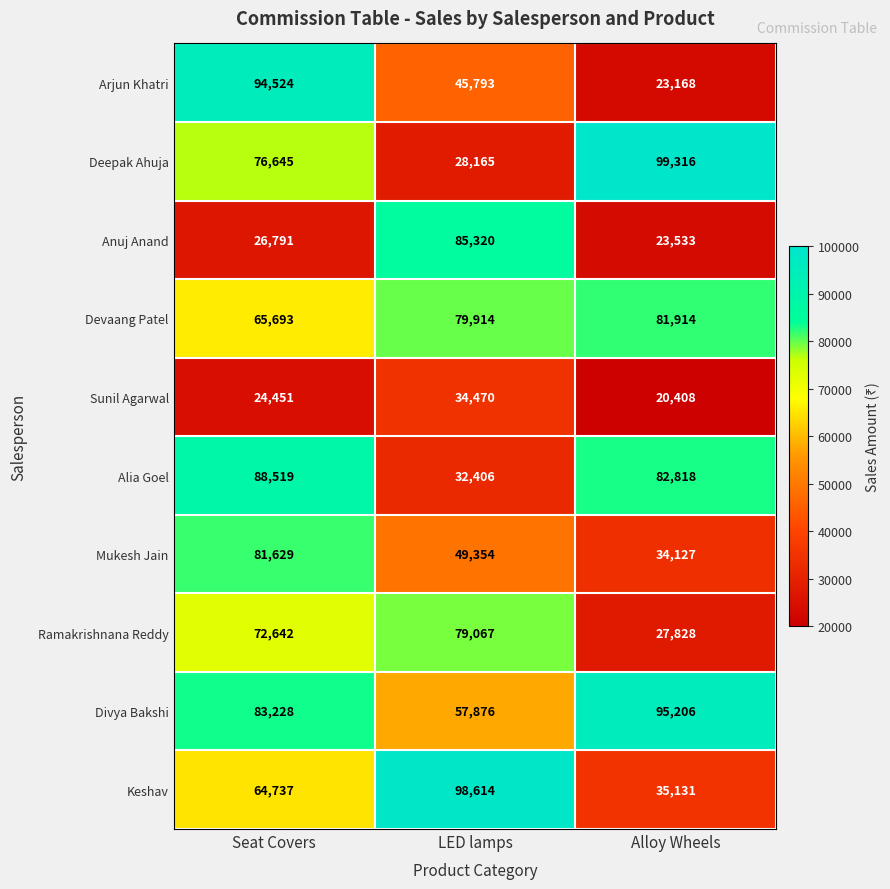

At which category does the chart reach its peak across all series?

Alloy Wheels